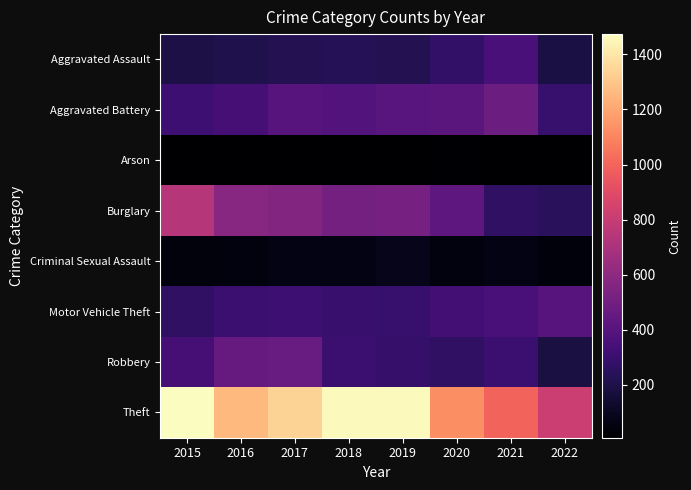

What is the minimum value shown in the chart?

7